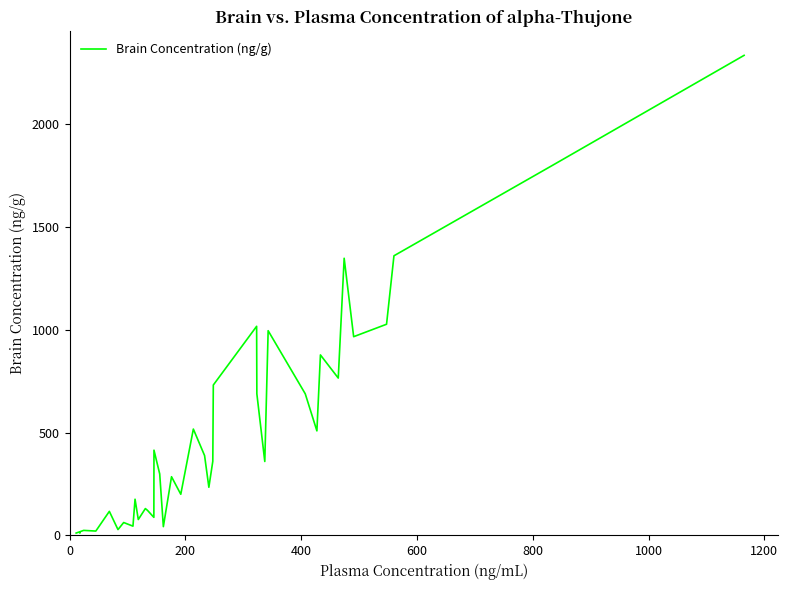

What is the maximum value shown in the chart?

2335.0